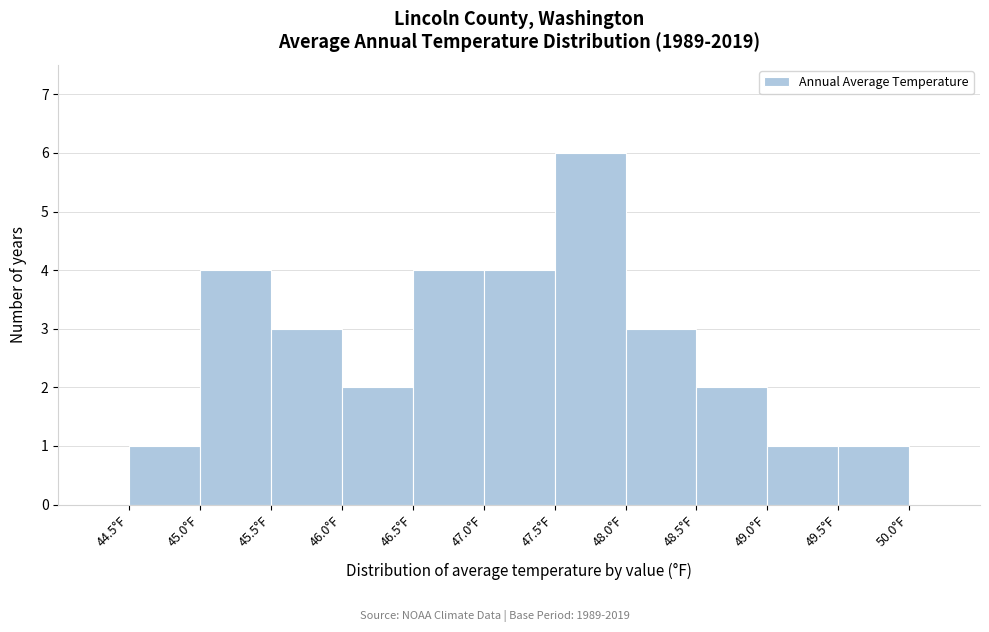

Reading left to right, transcribe this chart: for each bar, give the range it covers on the x-axis and its height. The values are not printed on the chart, so give them approximately, as read against the axis.

44.5 to 45.0: 1
45.0 to 45.5: 4
45.5 to 46.0: 3
46.0 to 46.5: 2
46.5 to 47.0: 4
47.0 to 47.5: 4
47.5 to 48.0: 6
48.0 to 48.5: 3
48.5 to 49.0: 2
49.0 to 49.5: 1
49.5 to 50.0: 1